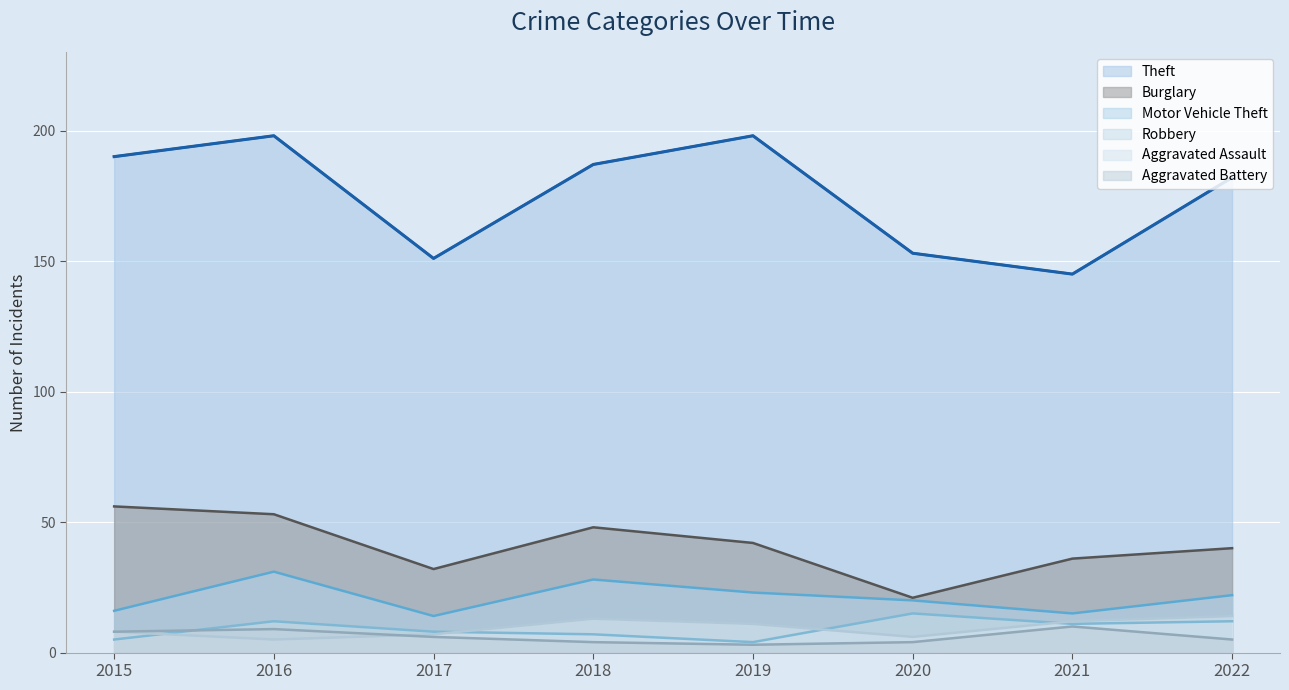

Reading left to right, what are all the values shown in this chart?

Theft: 2015=190	2016=198	2017=151	2018=187	2019=198	2020=153	2021=145	2022=182
Burglary: 2015=56	2016=53	2017=32	2018=48	2019=42	2020=21	2021=36	2022=40
Motor Vehicle Theft: 2015=16	2016=31	2017=14	2018=28	2019=23	2020=20	2021=15	2022=22
Robbery: 2015=5	2016=12	2017=8	2018=7	2019=4	2020=15	2021=11	2022=12
Aggravated Assault: 2015=8	2016=5	2017=7	2018=13	2019=11	2020=6	2021=12	2022=14
Aggravated Battery: 2015=8	2016=9	2017=6	2018=4	2019=3	2020=4	2021=10	2022=5